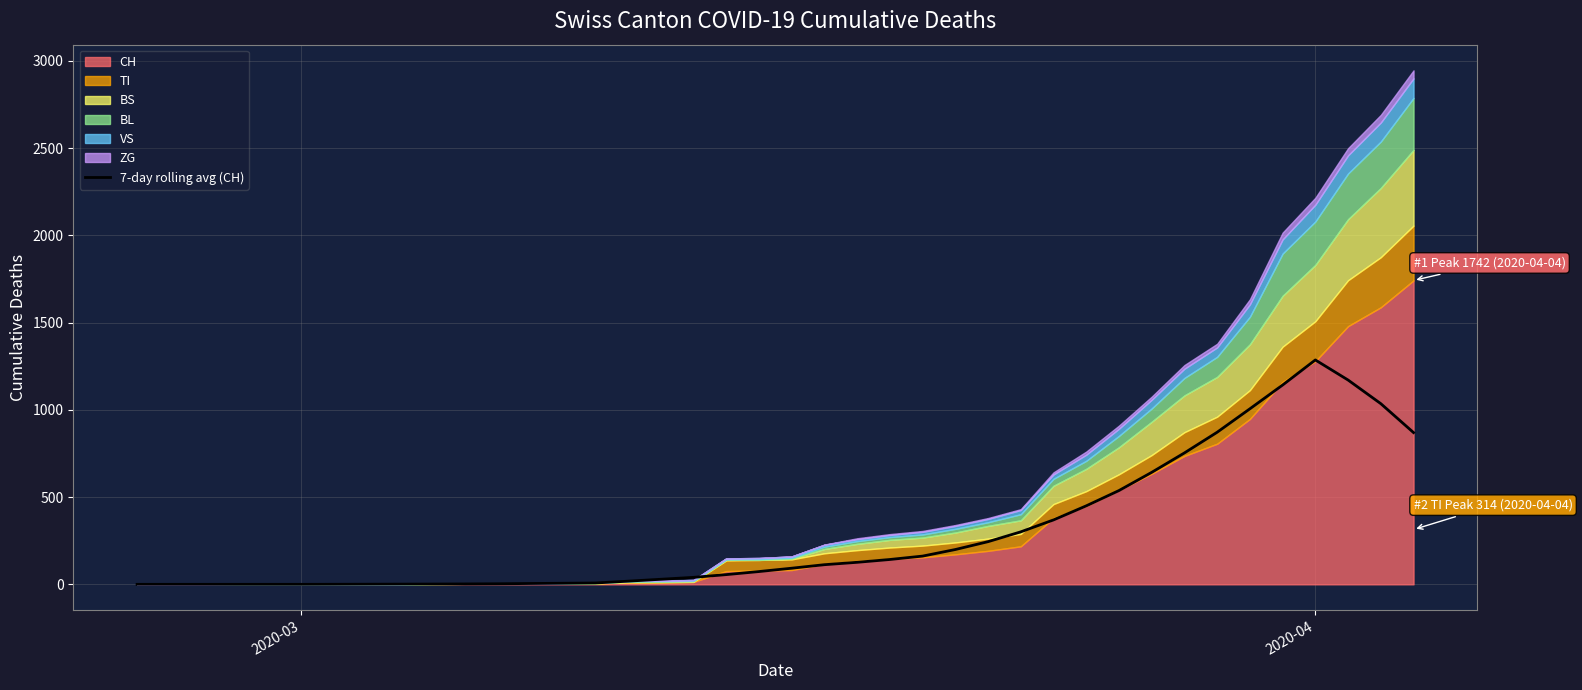

What is the maximum value for 7-day rolling avg (CH)?

1286.1